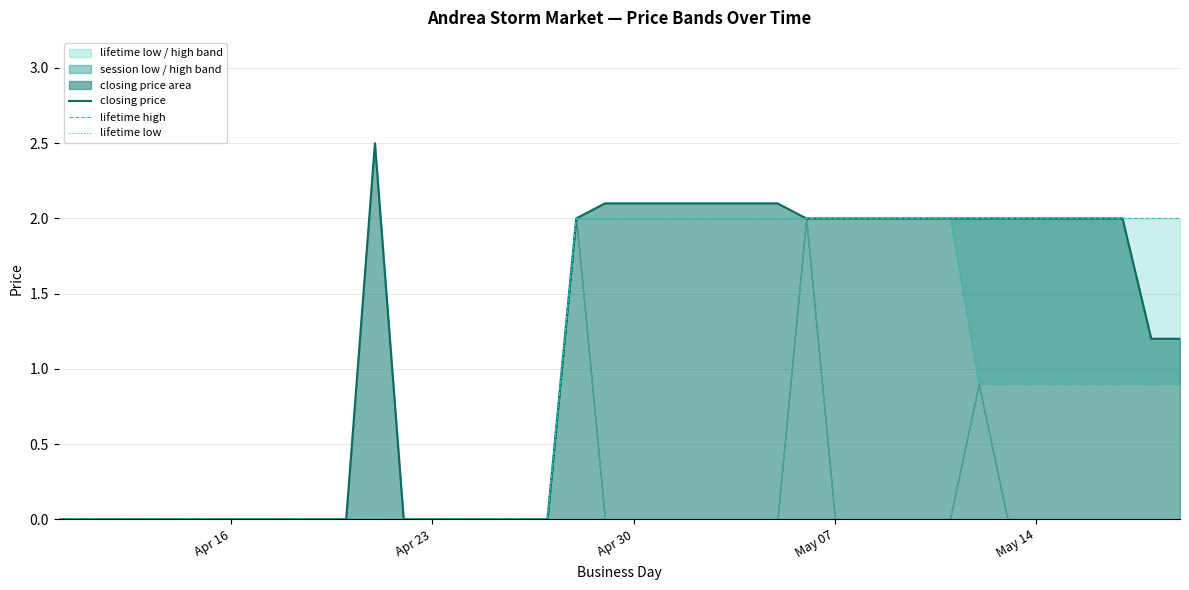

True or false: lifetime low and lifetime high cross at least once.

False